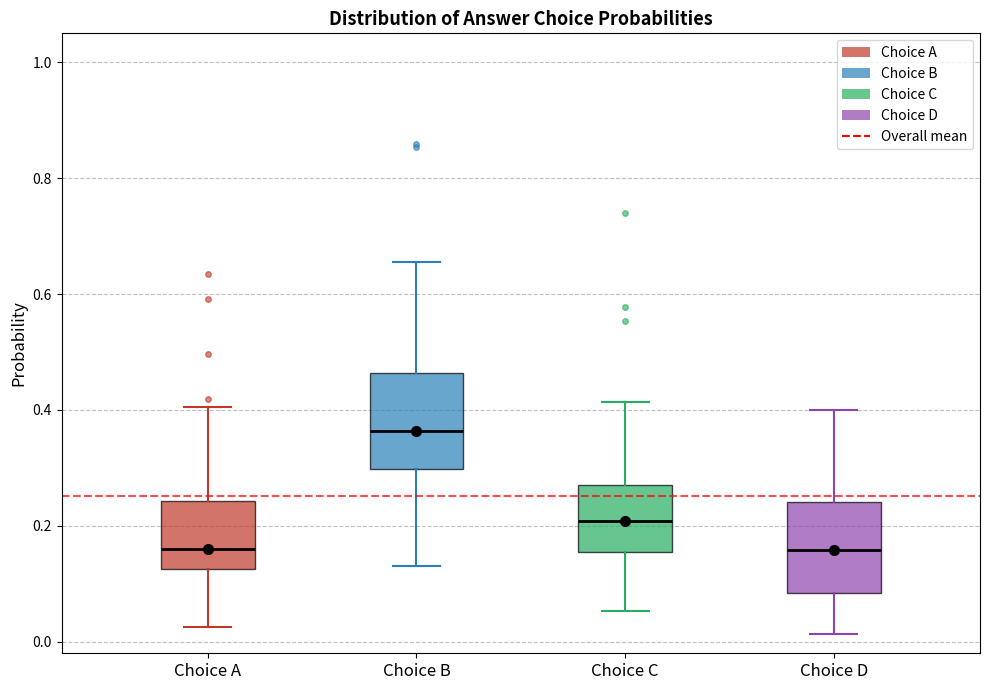

Where does the upper whisker of the box for Choice B end on the y-axis? The values are not printed on the chart, so give them approximately, as read against the axis.

0.66